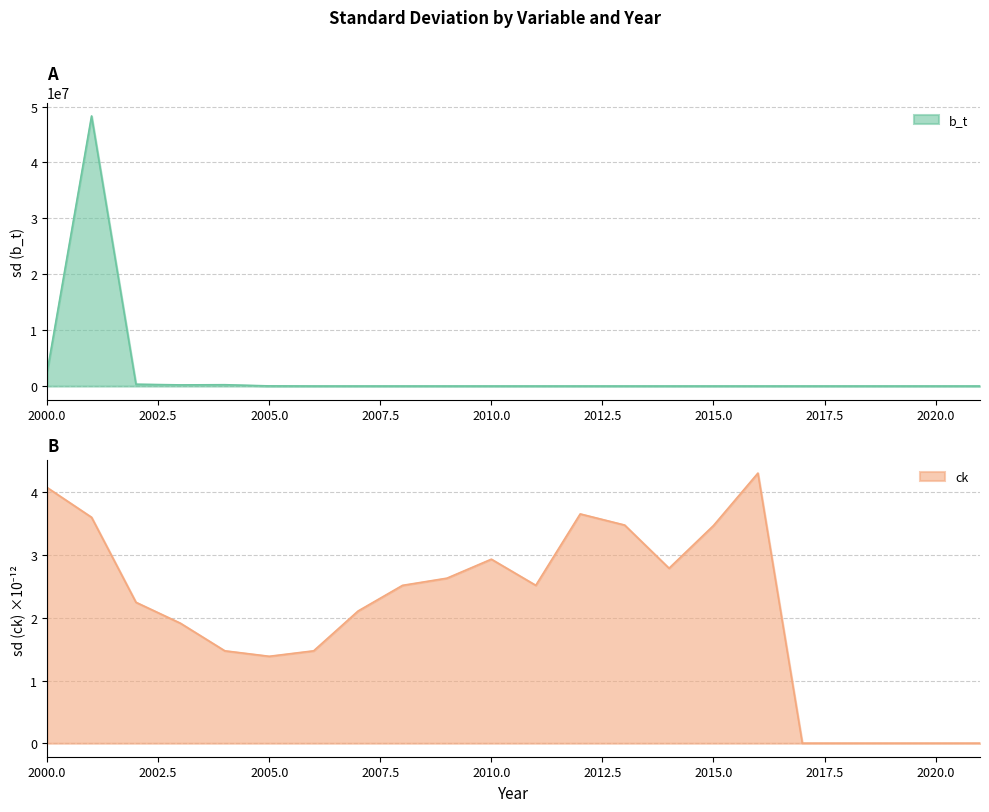

What is the sum of the ck values at 2005 and 2012?

5.0